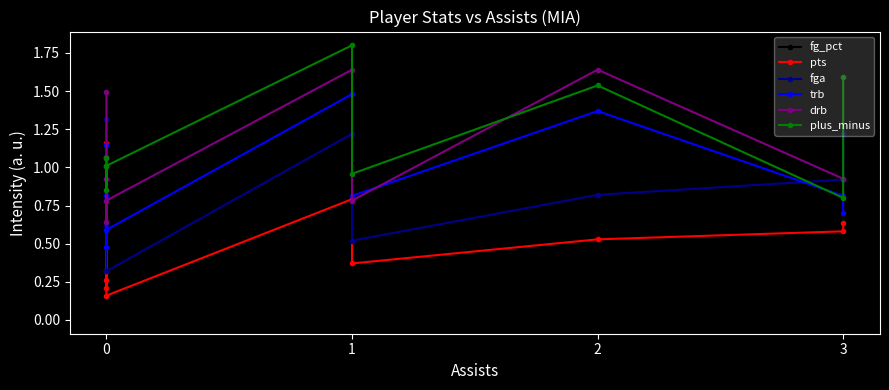

Is it true that drb equals 0.9 at 0?

True